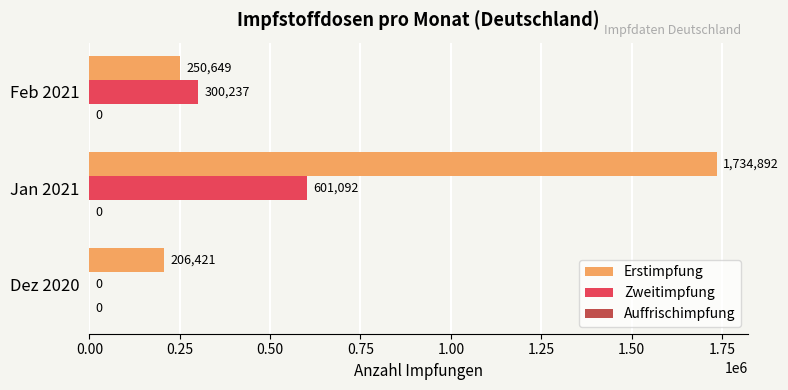

At which category is the sum across all series the highest?

Jan 2021